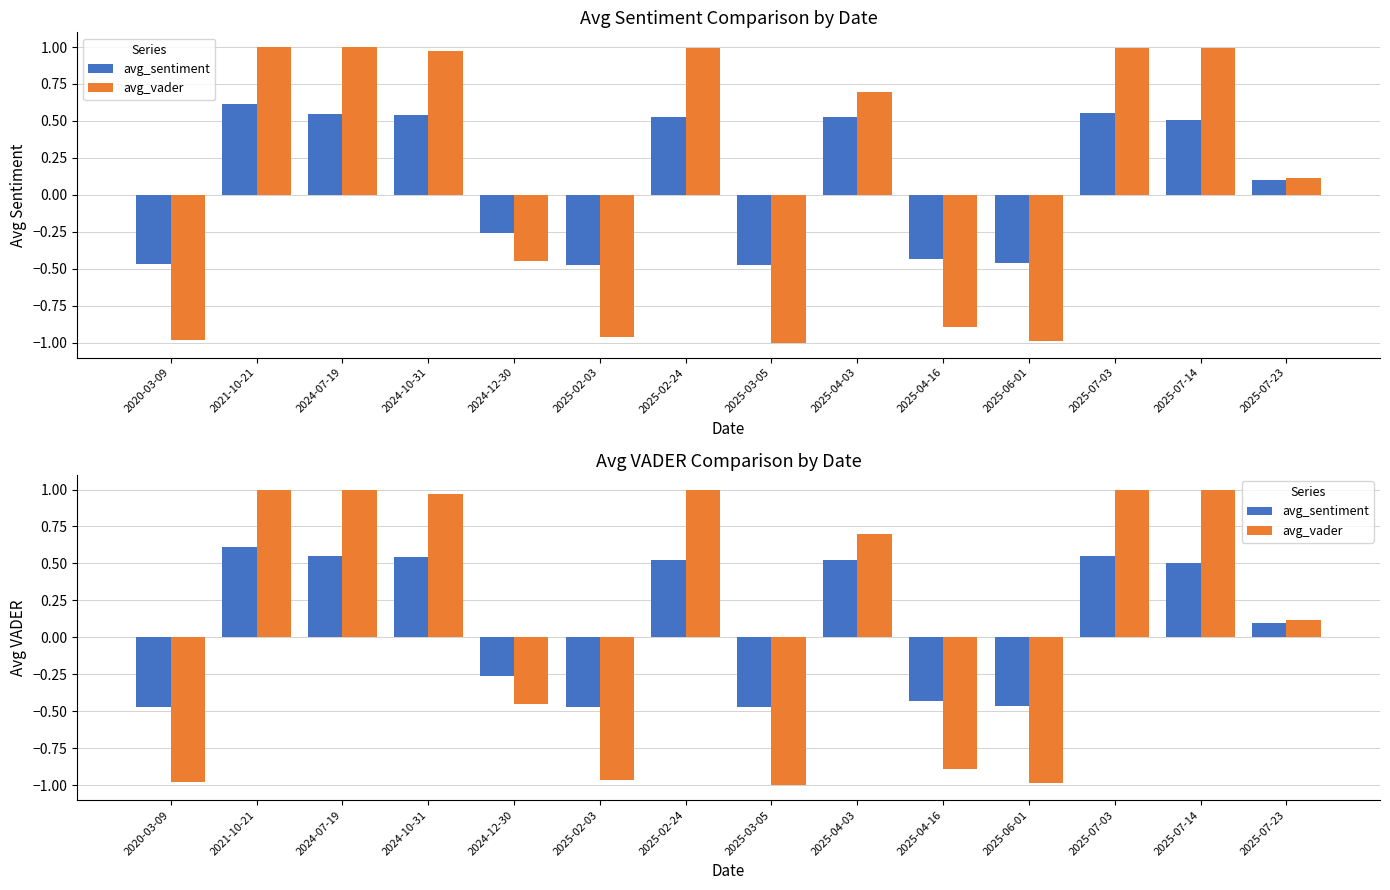

What is the difference between the highest and lowest values at 2025-02-24?

0.5